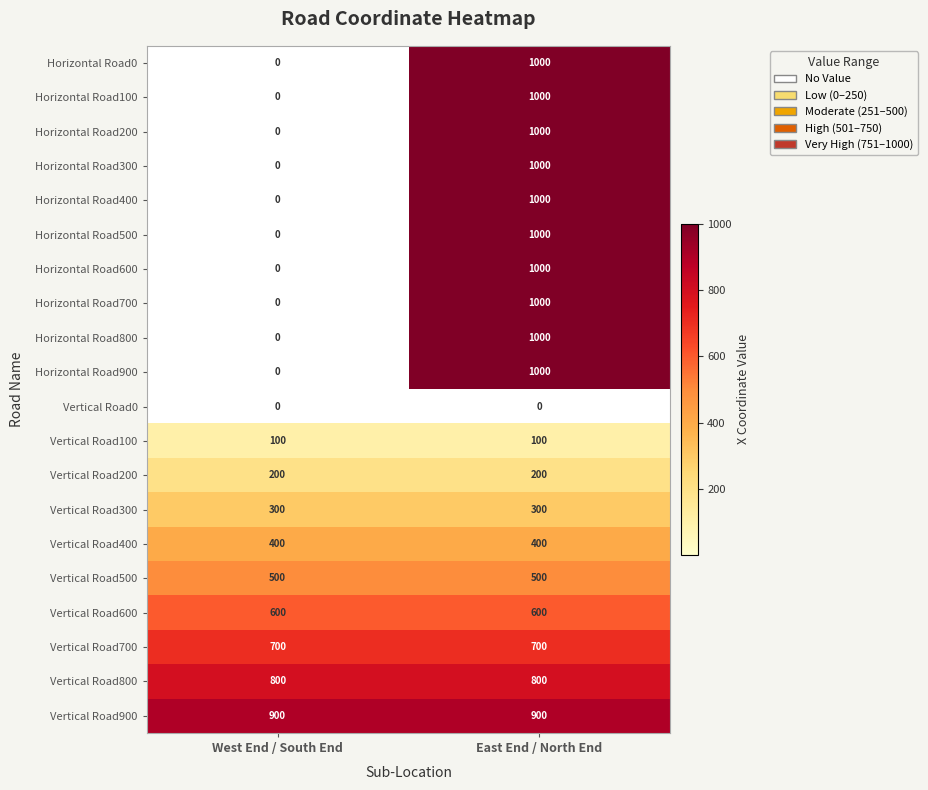

The Horizontal Road0 series shows 363 at West End / South End. True or false?

False